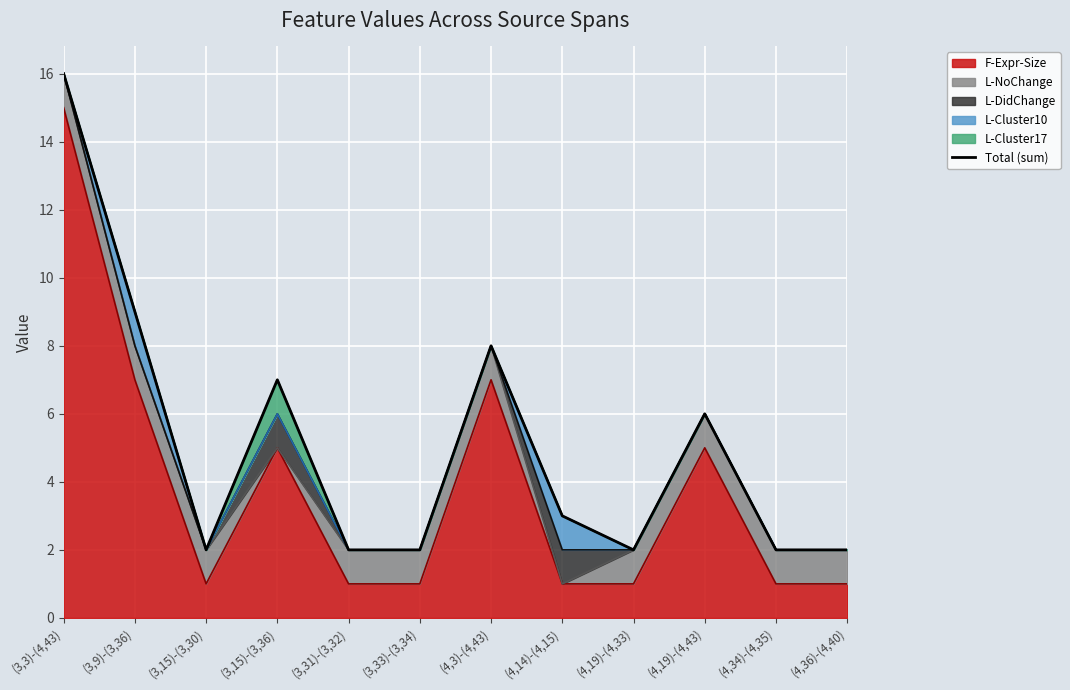

How many points are higher than both their immediate neighbors (excluding endpoints)?

3